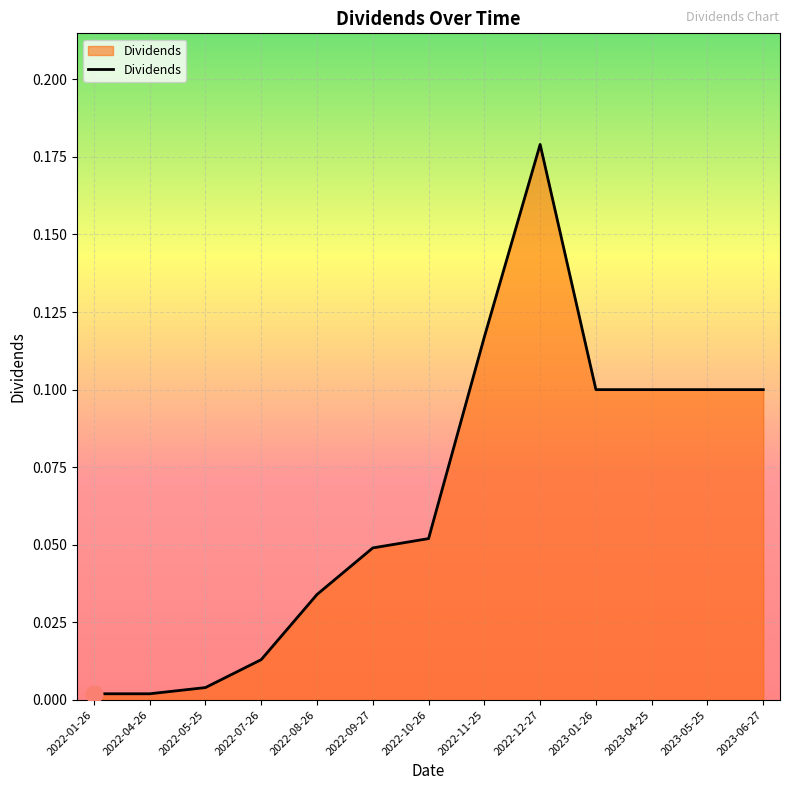

Which label corresponds to the largest value in the chart?

2022-12-27